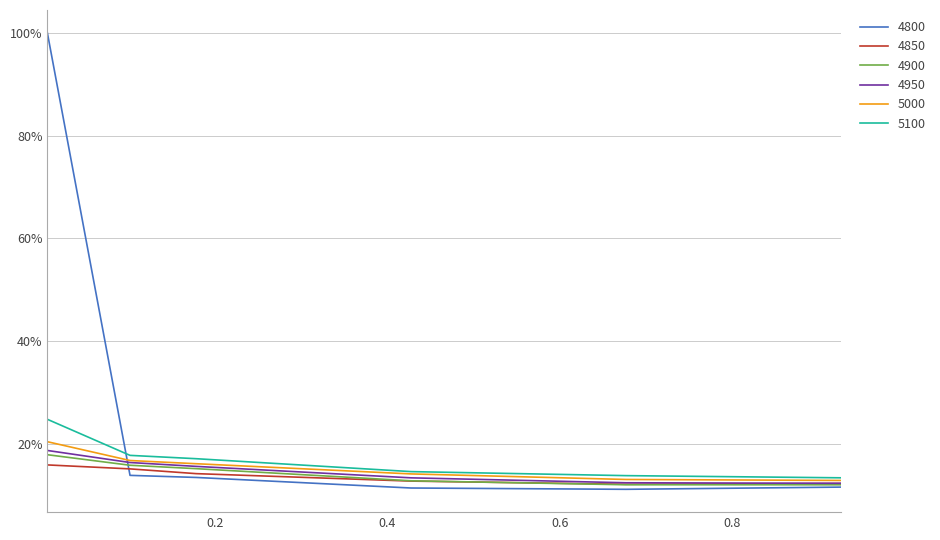

What is the difference between the maximum and second lowest values in the 5100 series?

0.1